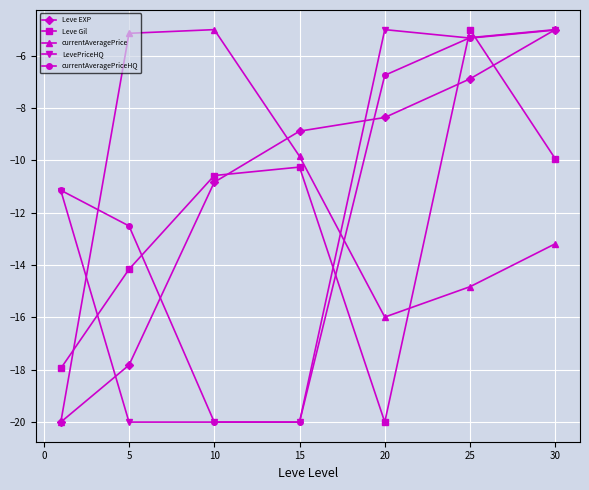

What is the difference between the second highest and minimum values in the currentAveragePriceHQ series?

14.7